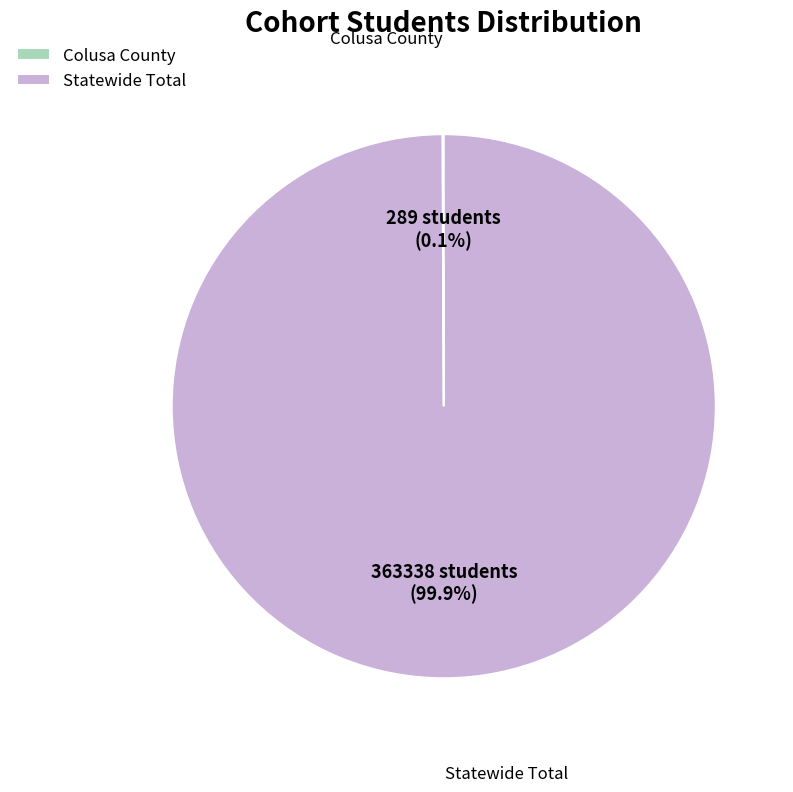

What percentage is NOT represented by Statewide Total?

0.1%